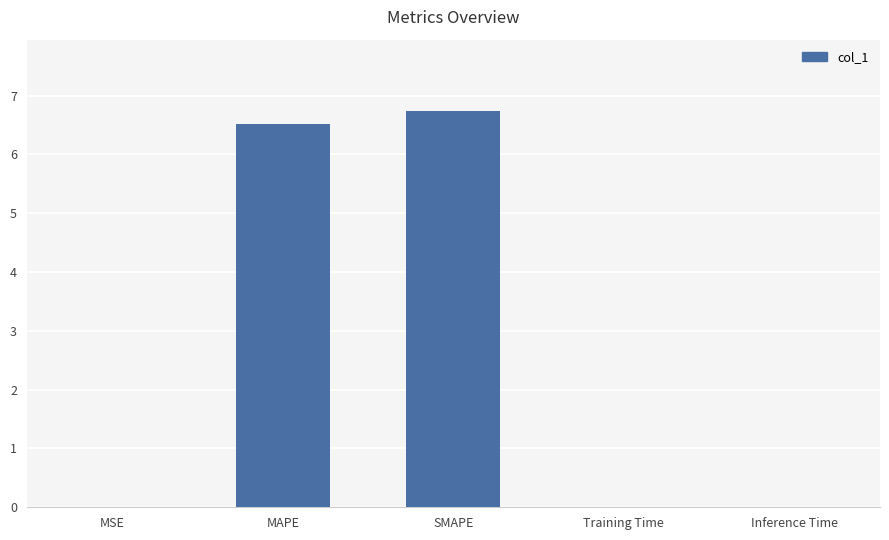

Which has a higher value, MAPE or SMAPE?

SMAPE